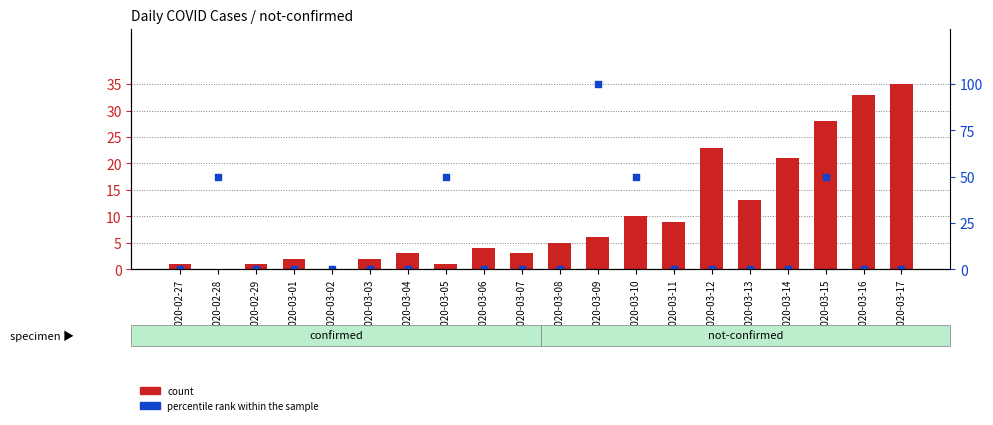

At which category is the sum across all series the highest?

2020-03-09